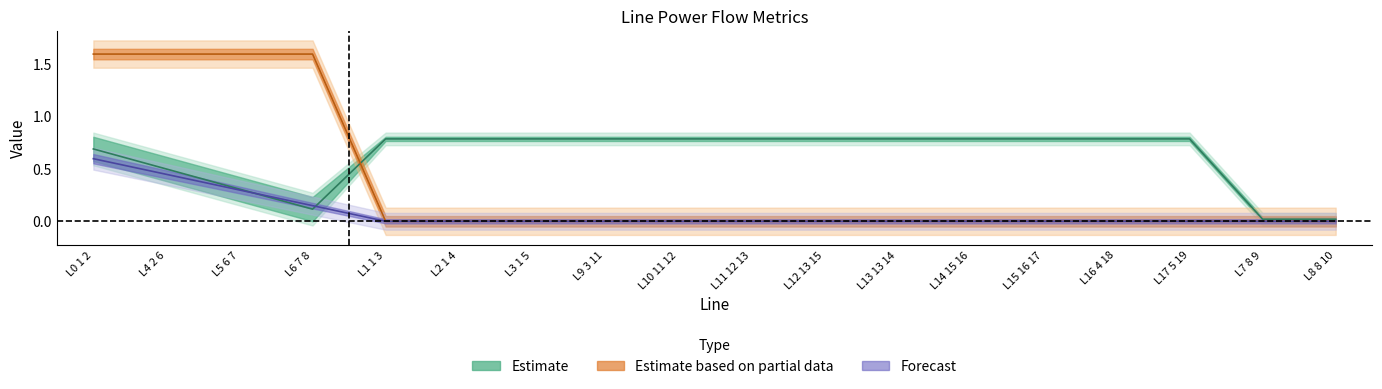

How many values in Partial center are above zero?

4